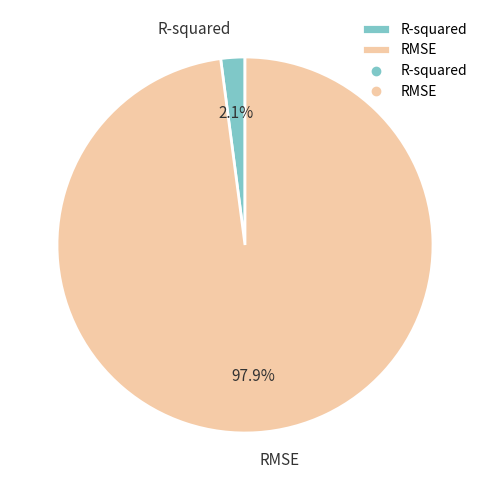

To the nearest percent, what is the average slice percentage?

50%